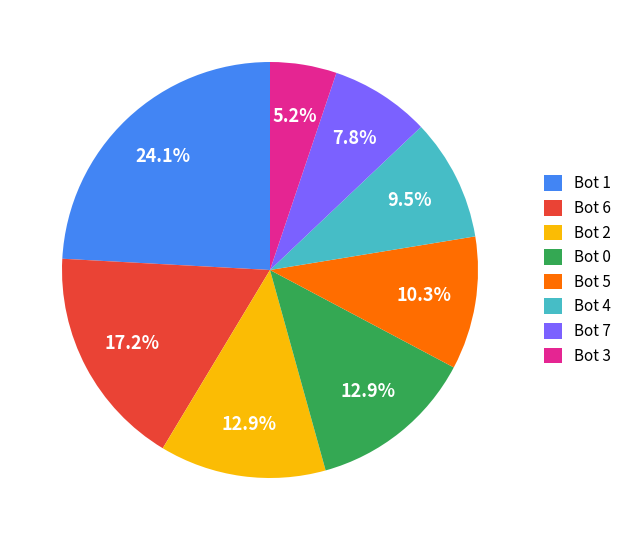

Which has a higher value, Bot 1 or Bot 4?

Bot 1